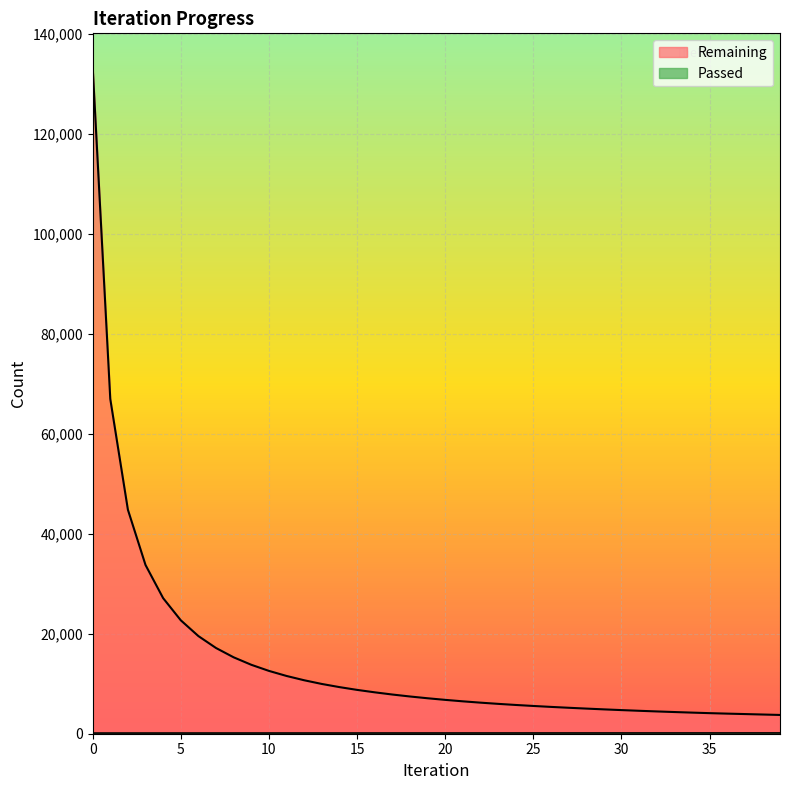

At which label is Remaining closest to 68629?

1